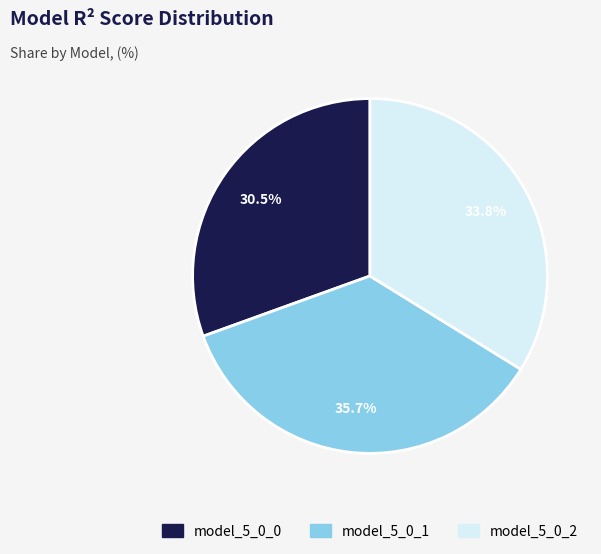

What percentage is the model_5_0_1 slice, to the nearest percent?

36%